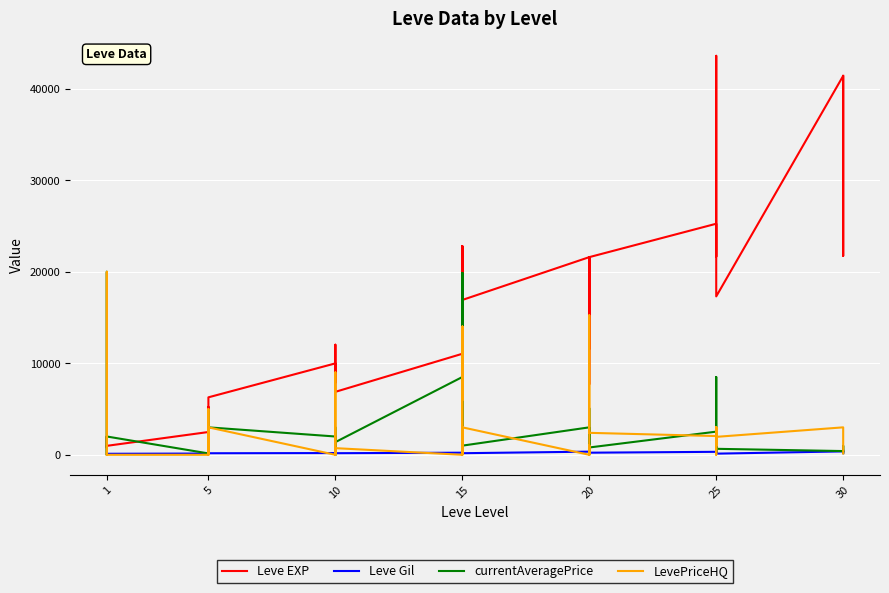

What are all the series names shown in the legend?

Leve EXP, Leve Gil, currentAveragePrice, LevePriceHQ